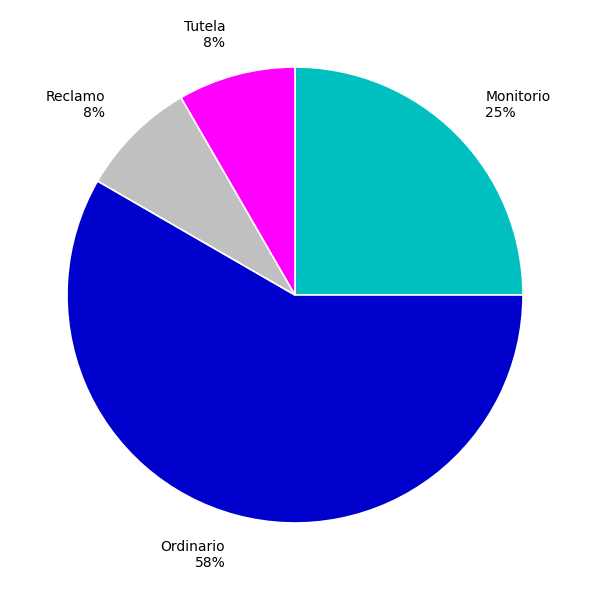

Combined, do Ordinario 58% and Tutela 8% account for over 50%?

Yes